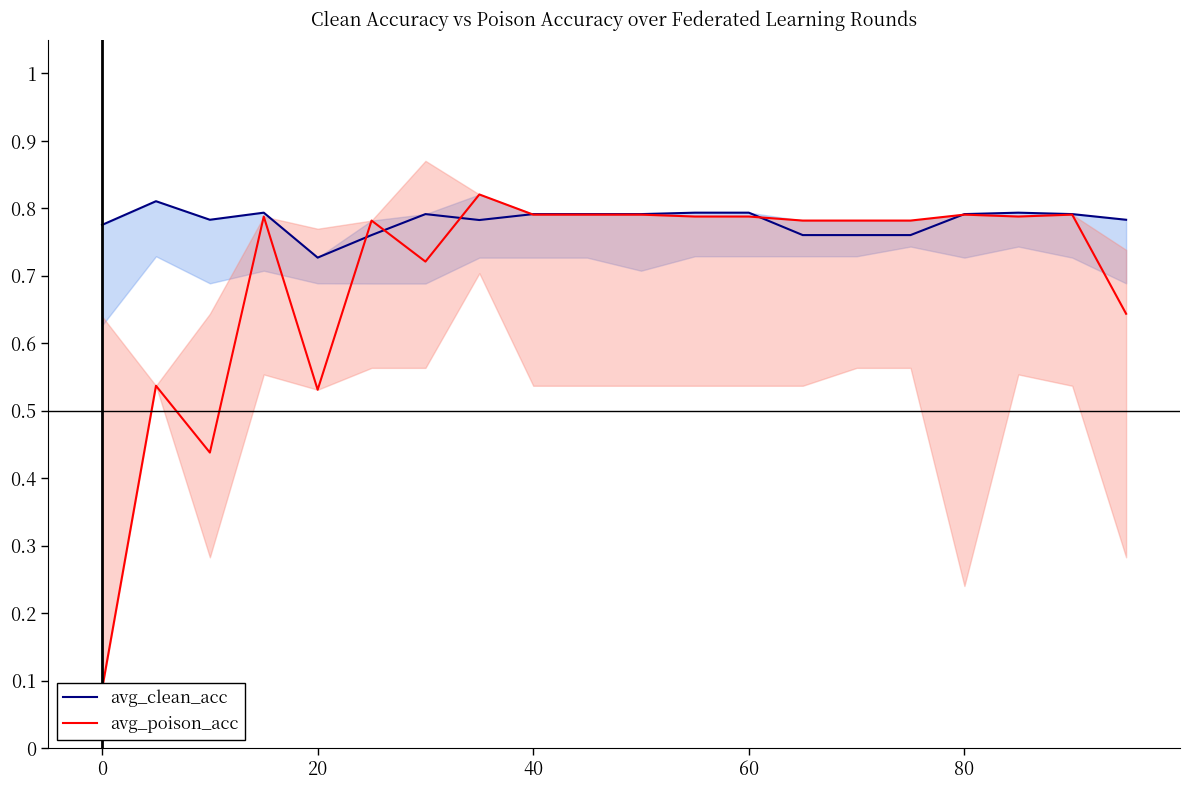

Reading left to right, transcribe all the data shown in this chart.

avg_clean_acc: 0.8	0.8	0.8	0.8	0.7	0.8	0.8	0.8	0.8	0.8	0.8	0.8	0.8	0.8	0.8	0.8	0.8	0.8	0.8	0.8
avg_poison_acc: 0.1	0.5	0.4	0.8	0.5	0.8	0.7	0.8	0.8	0.8	0.8	0.8	0.8	0.8	0.8	0.8	0.8	0.8	0.8	0.6